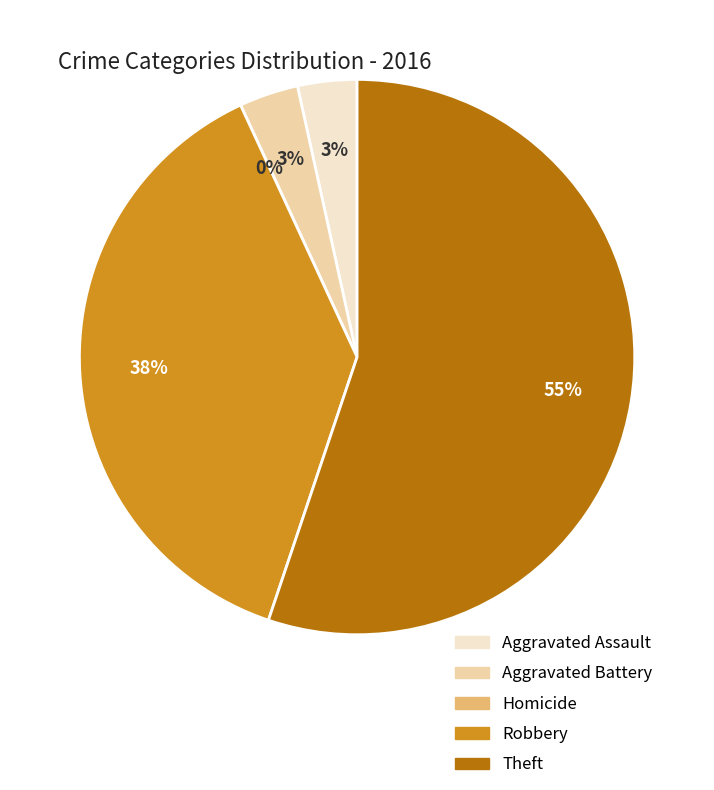

Combined, what portion of the pie is Aggravated Battery and Theft?

58.6%